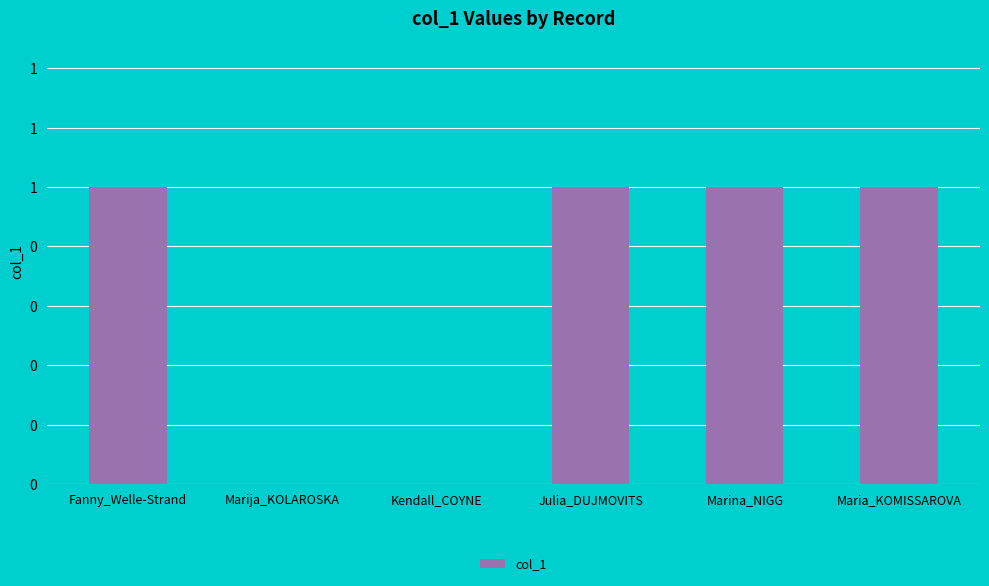

Are the bars horizontal?

No